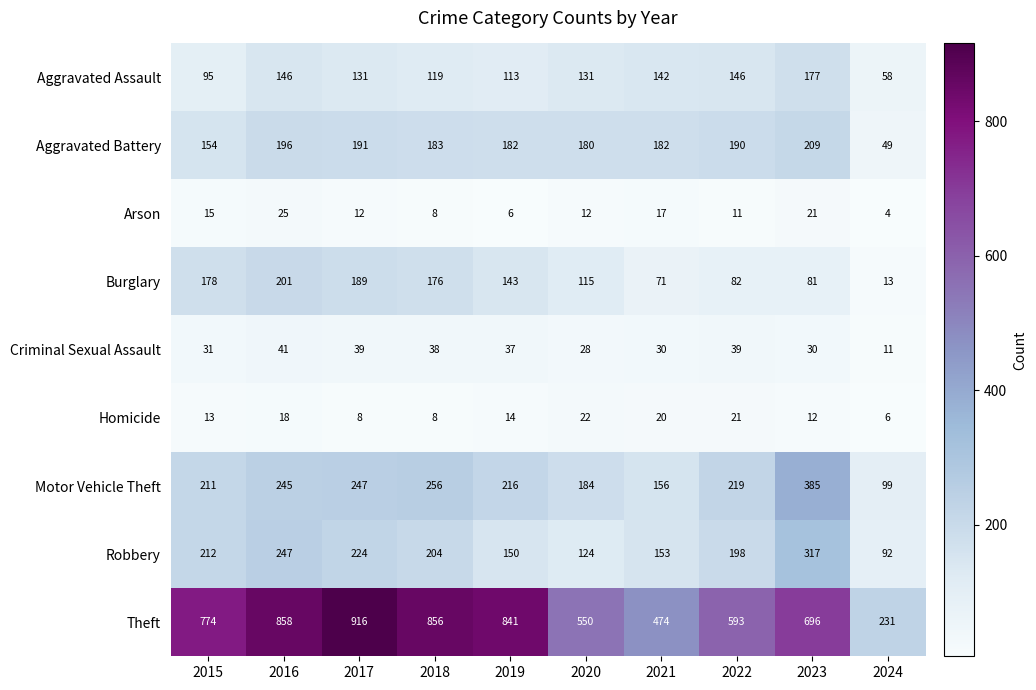

At how many categories does at least one series exceed 154?

10